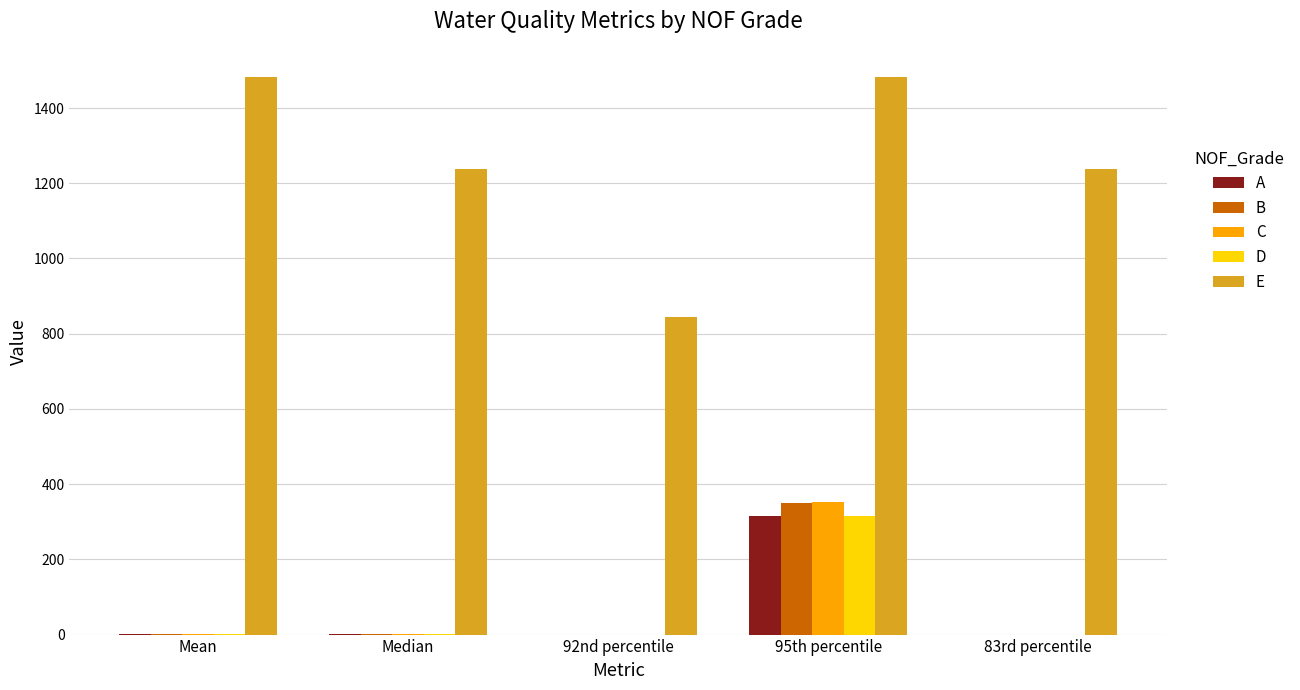

What is the sum of all D values?

318.8